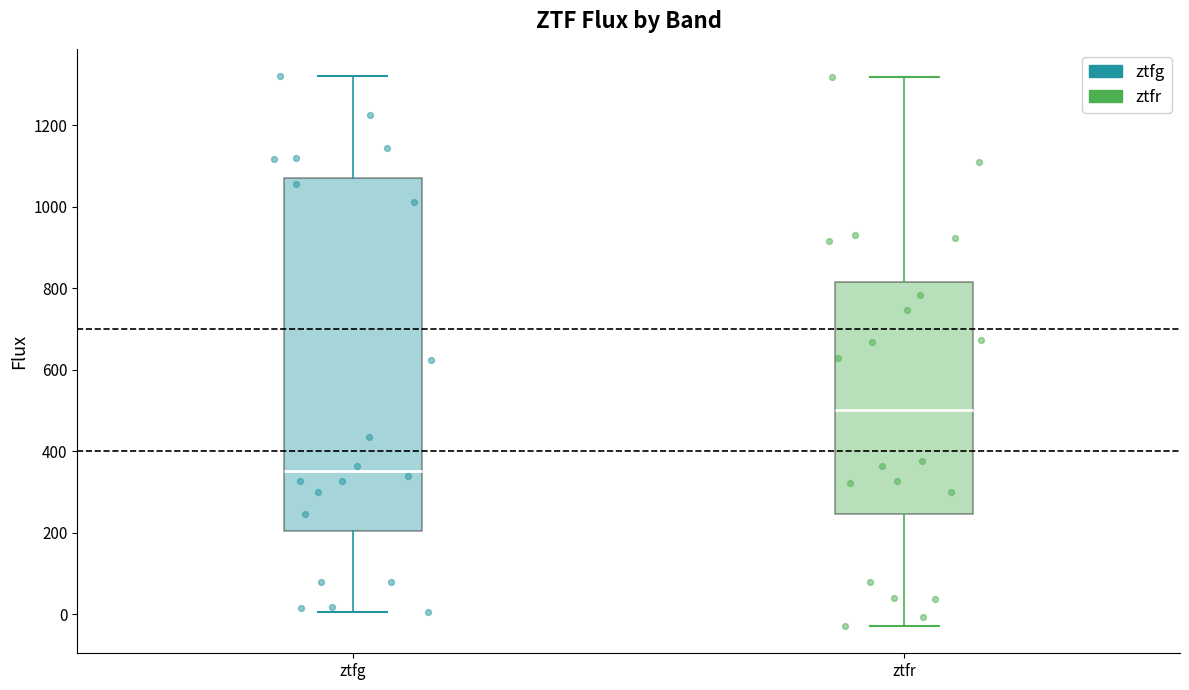

Which box is the tallest, from its lower edge to its upper edge?

ztfg